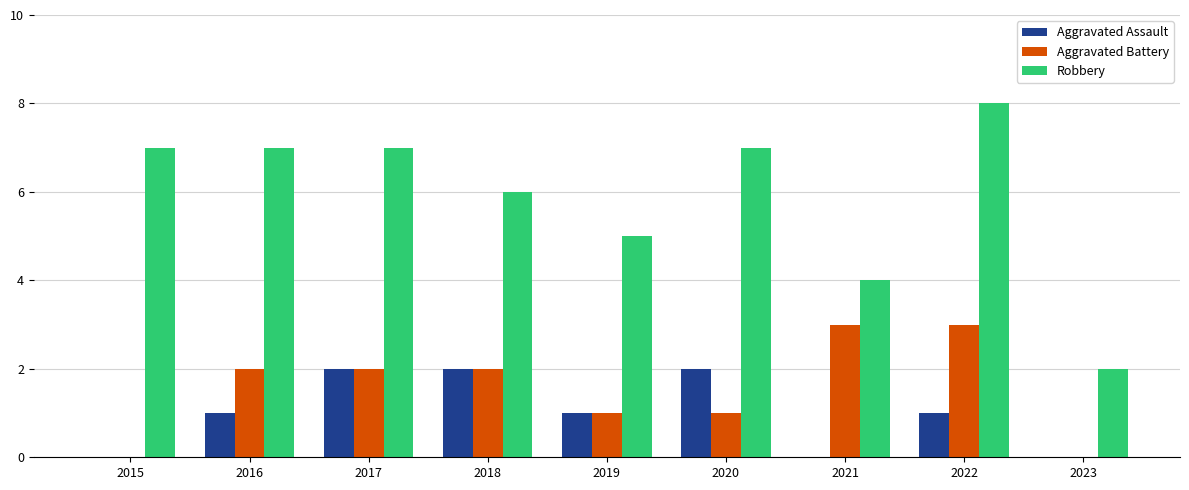

At which category is the sum across all series the highest?

2022